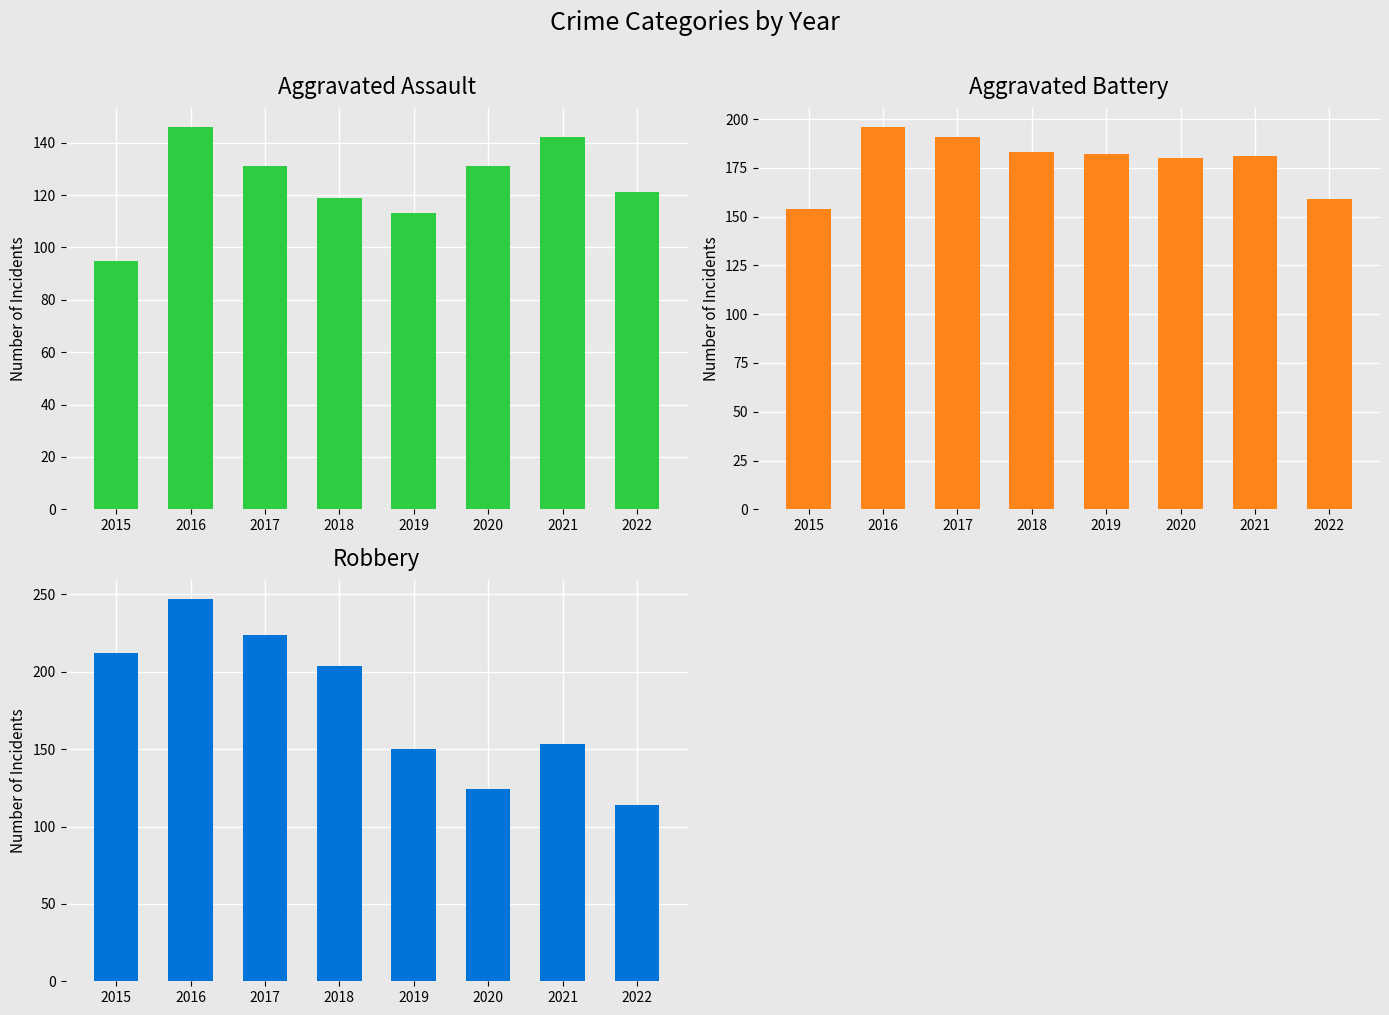

How many values in the Aggravated Assault series are below 131?

4